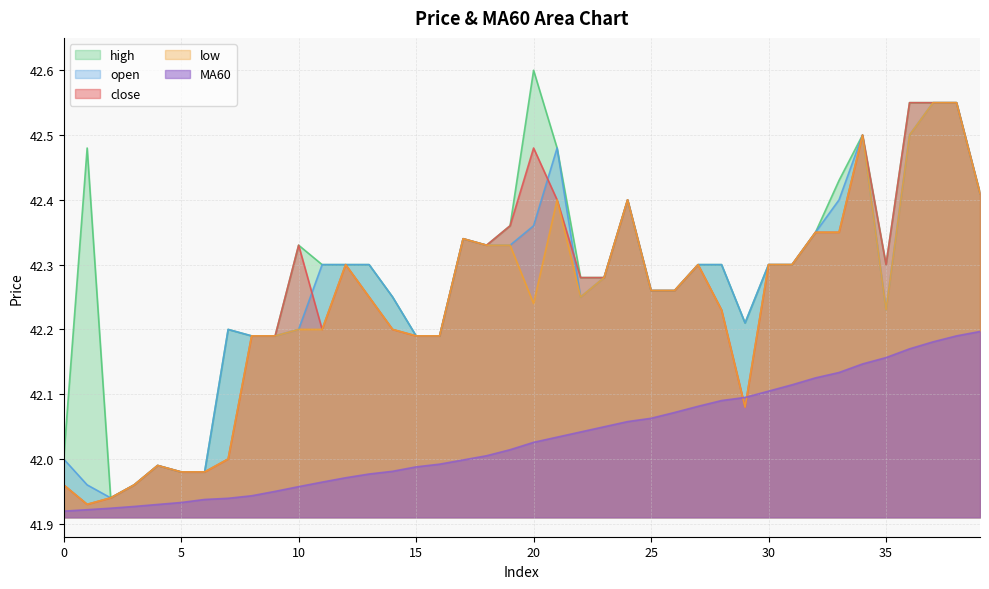

Rank the series by their maximum value, from lowest to highest.

MA60, close, open, low, high